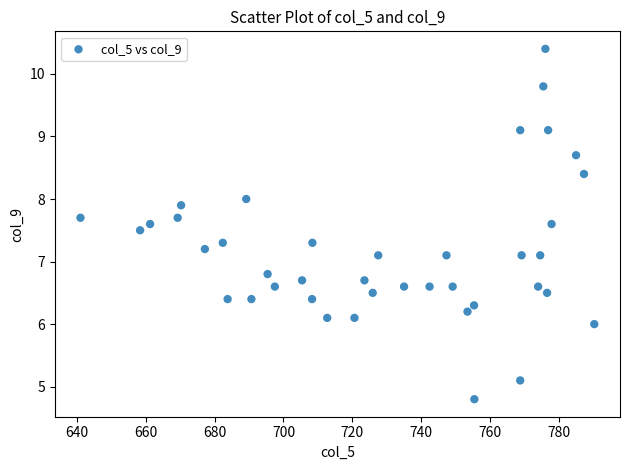

What is the range of X values (max minus min)?

149.1